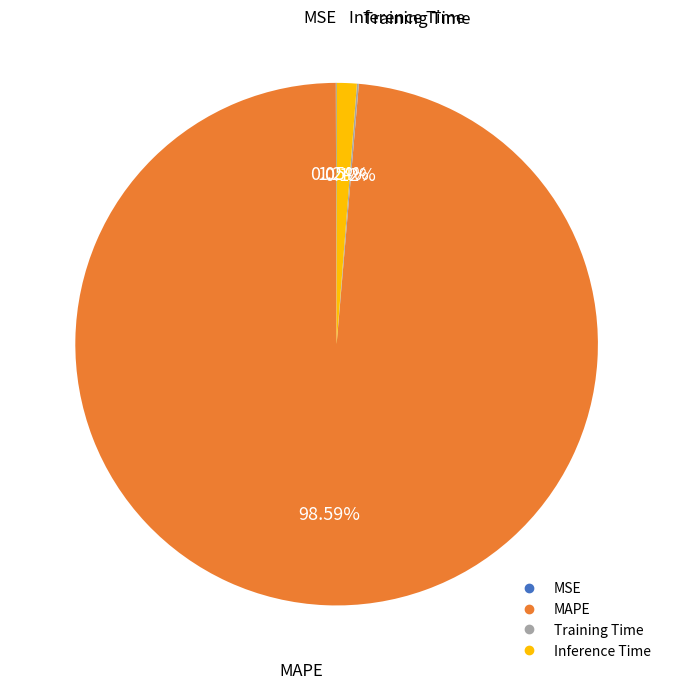

Does any single category account for the majority?

Yes